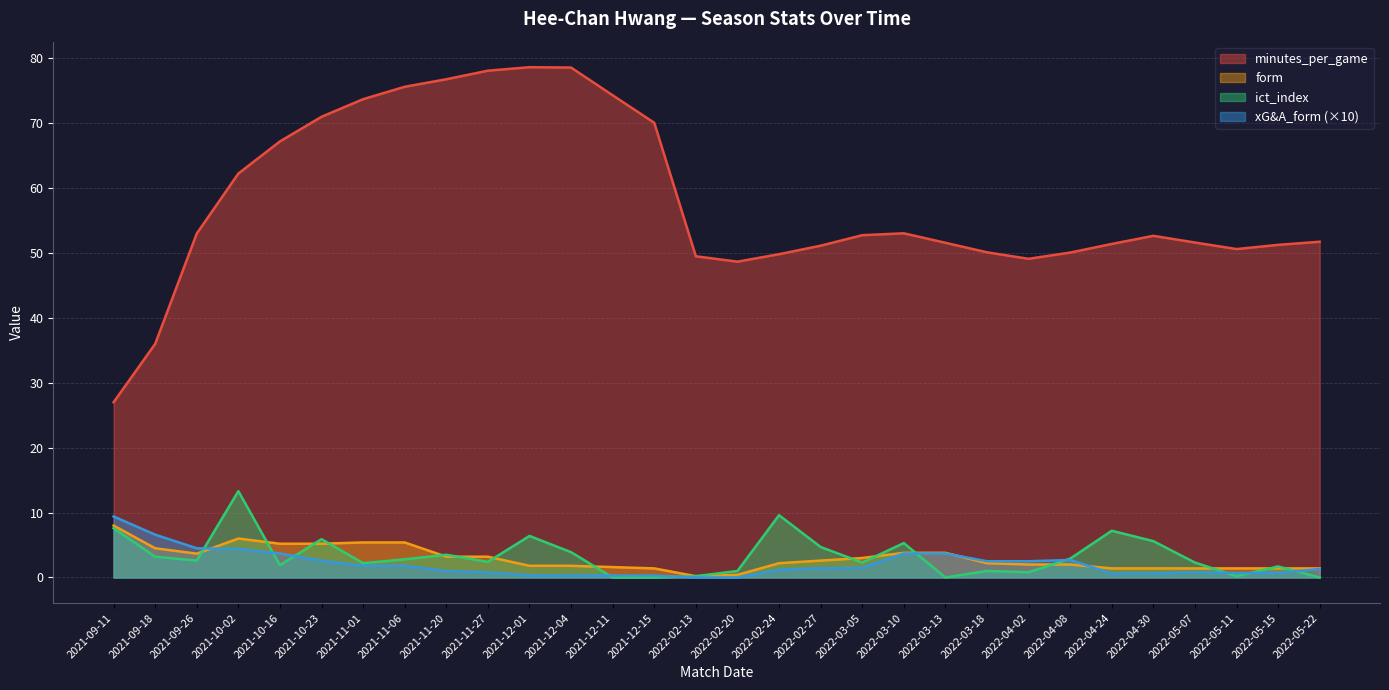

Reading left to right, list all the values displayed in this chart.

minutes_per_game: 2021-09-11=27.0	2021-09-18=36.0	2021-09-26=53.0	2021-10-02=62.2	2021-10-16=67.2	2021-10-23=71.0	2021-11-01=73.7	2021-11-06=75.6	2021-11-20=76.8	2021-11-27=78.1	2021-12-01=78.6	2021-12-04=78.6	2021-12-11=74.3	2021-12-15=70.1	2022-02-13=49.5	2022-02-20=48.7	2022-02-24=49.8	2022-02-27=51.1	2022-03-05=52.8	2022-03-10=53.0	2022-03-13=51.6	2022-03-18=50.1	2022-04-02=49.1	2022-04-08=50.1	2022-04-24=51.4	2022-04-30=52.6	2022-05-07=51.6	2022-05-11=50.6	2022-05-15=51.3	2022-05-22=51.7
form: 2021-09-11=8.0	2021-09-18=4.5	2021-09-26=3.7	2021-10-02=6.0	2021-10-16=5.2	2021-10-23=5.2	2021-11-01=5.4	2021-11-06=5.4	2021-11-20=3.2	2021-11-27=3.2	2021-12-01=1.8	2021-12-04=1.8	2021-12-11=1.6	2021-12-15=1.4	2022-02-13=0.2	2022-02-20=0.4	2022-02-24=2.2	2022-02-27=2.6	2022-03-05=3.0	2022-03-10=3.8	2022-03-13=3.8	2022-03-18=2.2	2022-04-02=2.0	2022-04-08=2.0	2022-04-24=1.4	2022-04-30=1.4	2022-05-07=1.4	2022-05-11=1.4	2022-05-15=1.4	2022-05-22=1.4
ict_index: 2021-09-11=7.6	2021-09-18=3.2	2021-09-26=2.6	2021-10-02=13.3	2021-10-16=1.9	2021-10-23=5.9	2021-11-01=2.2	2021-11-06=2.8	2021-11-20=3.5	2021-11-27=2.4	2021-12-01=6.4	2021-12-04=3.9	2021-12-11=0.0	2021-12-15=0.0	2022-02-13=0.2	2022-02-20=1.0	2022-02-24=9.6	2022-02-27=4.7	2022-03-05=2.3	2022-03-10=5.3	2022-03-13=0.0	2022-03-18=1.0	2022-04-02=0.8	2022-04-08=2.9	2022-04-24=7.2	2022-04-30=5.6	2022-05-07=2.3	2022-05-11=0.2	2022-05-15=1.7	2022-05-22=0.0
xG&A_form: 2021-09-11=9.4	2021-09-18=6.6	2021-09-26=4.5	2021-10-02=4.4	2021-10-16=3.7	2021-10-23=2.6	2021-11-01=1.8	2021-11-06=1.8	2021-11-20=1.0	2021-11-27=0.8	2021-12-01=0.3	2021-12-04=0.3	2021-12-11=0.3	2021-12-15=0.3	2022-02-13=0.0	2022-02-20=0.0	2022-02-24=1.2	2022-02-27=1.4	2022-03-05=1.5	2022-03-10=3.7	2022-03-13=3.7	2022-03-18=2.5	2022-04-02=2.5	2022-04-08=2.7	2022-04-24=0.6	2022-04-30=0.6	2022-05-07=0.8	2022-05-11=0.7	2022-05-15=0.7	2022-05-22=1.3